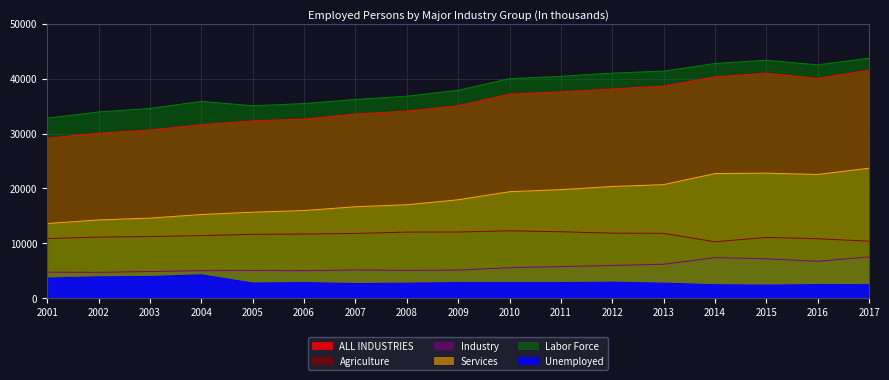

True or false: Industry and Unemployed intersect in this chart.

False